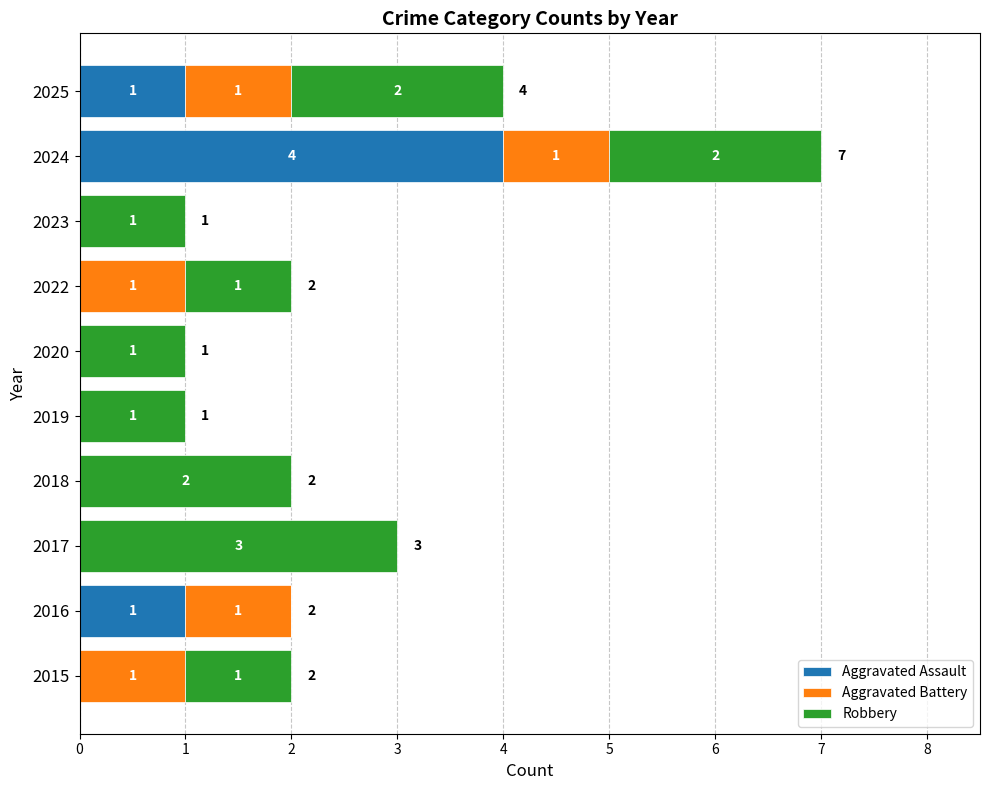

What are all the series names shown in the legend?

Aggravated Assault, Aggravated Battery, Robbery